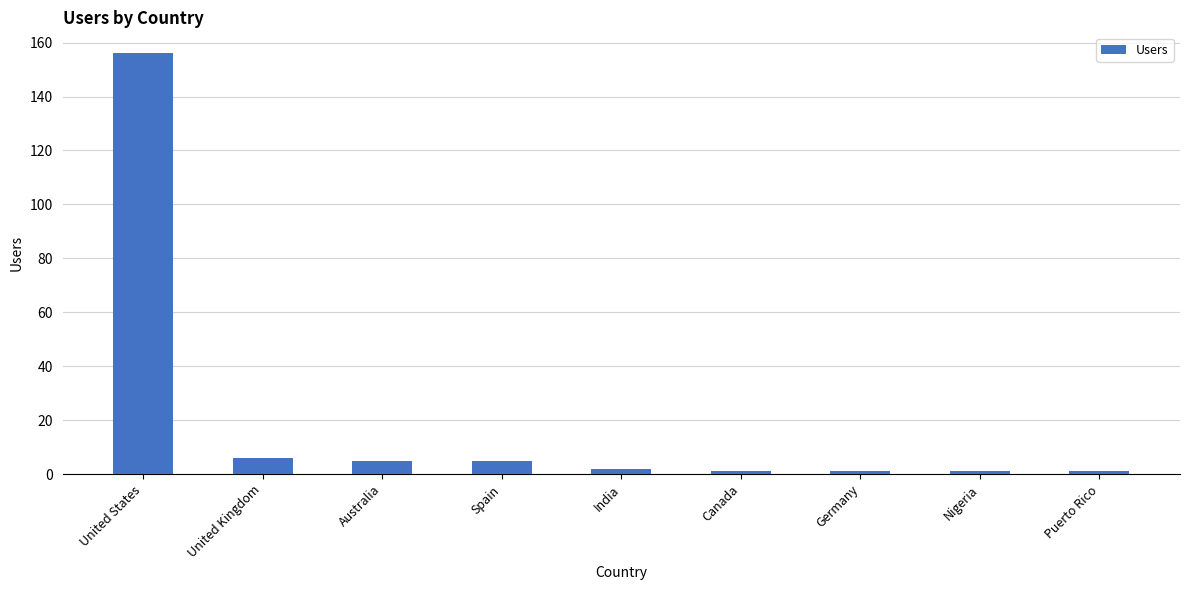

The value at Puerto Rico is 1. True or false?

True